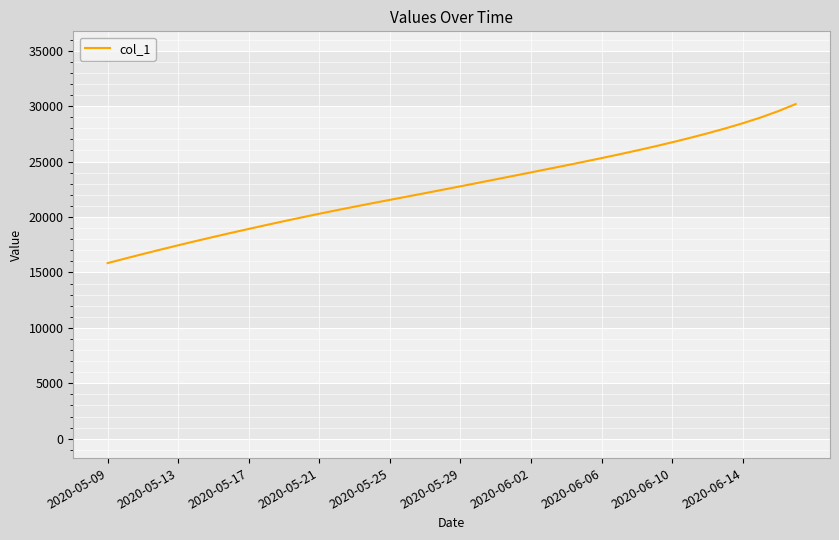

What is the difference between the maximum and minimum values?

14343.9